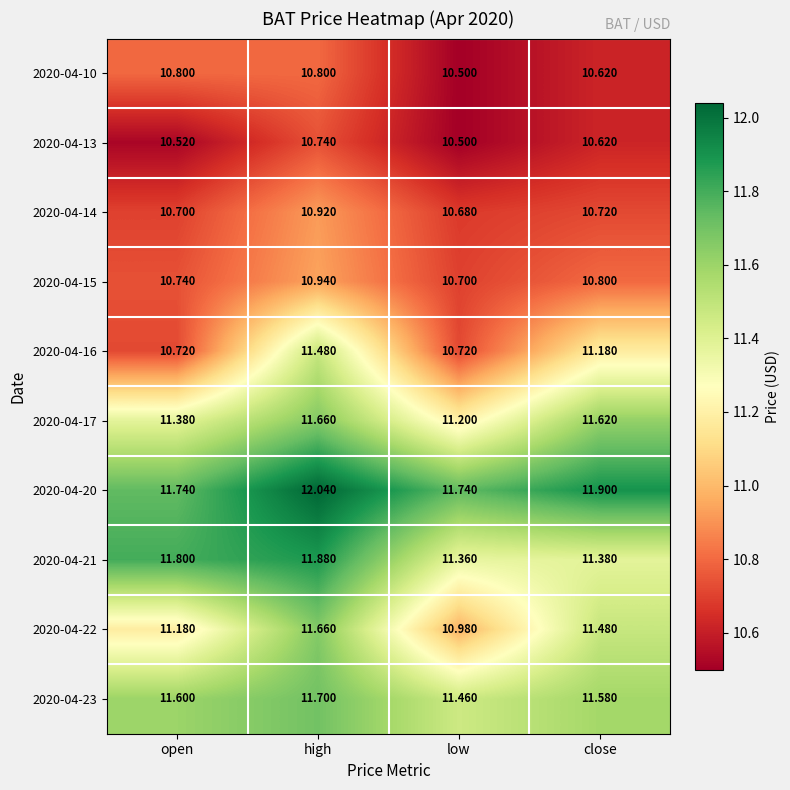

Count the number of data series in this chart.

10